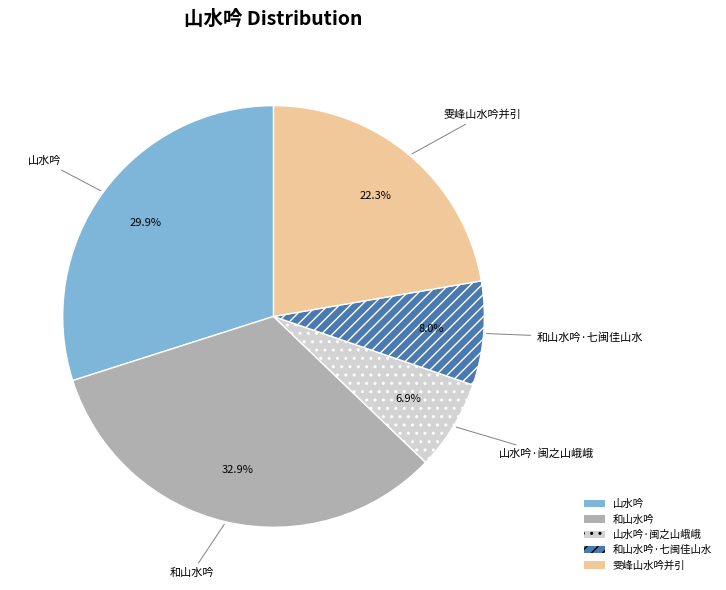

Does any single category account for the majority?

No